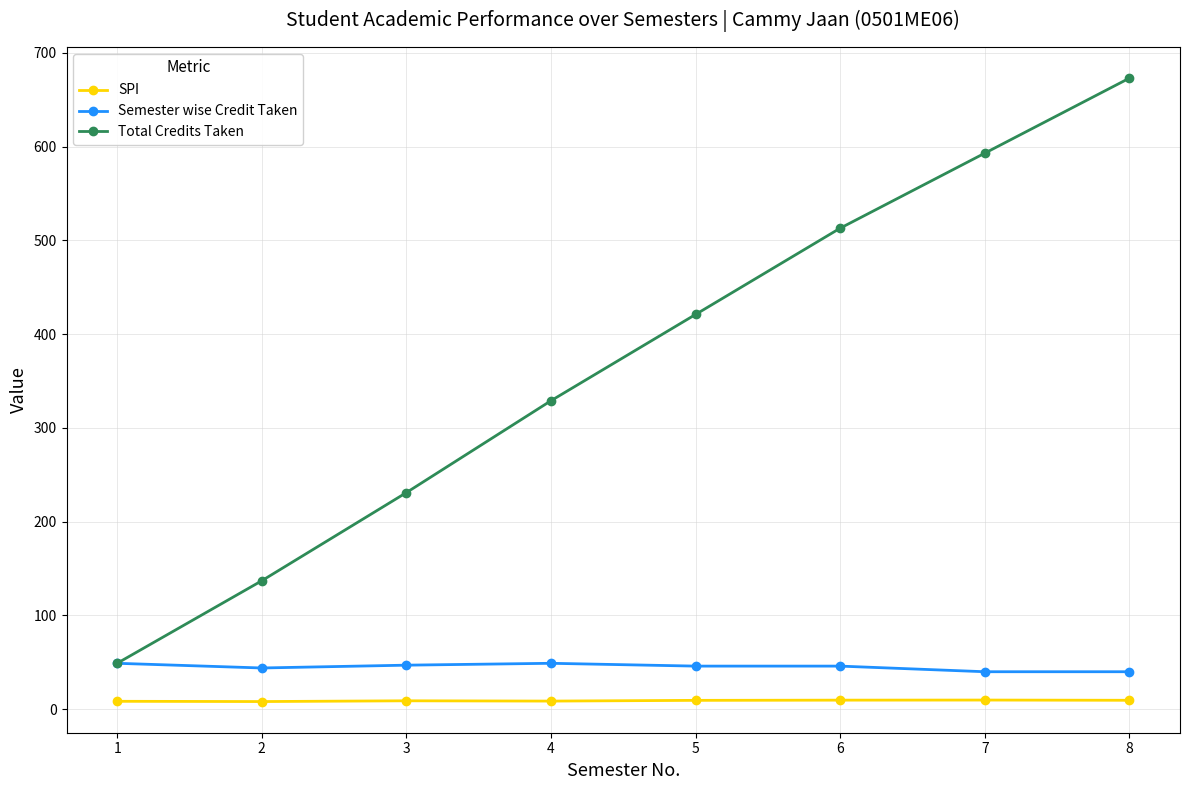

What is the value of the Semester wise Credit Taken point at the 8th from the left?

40.0